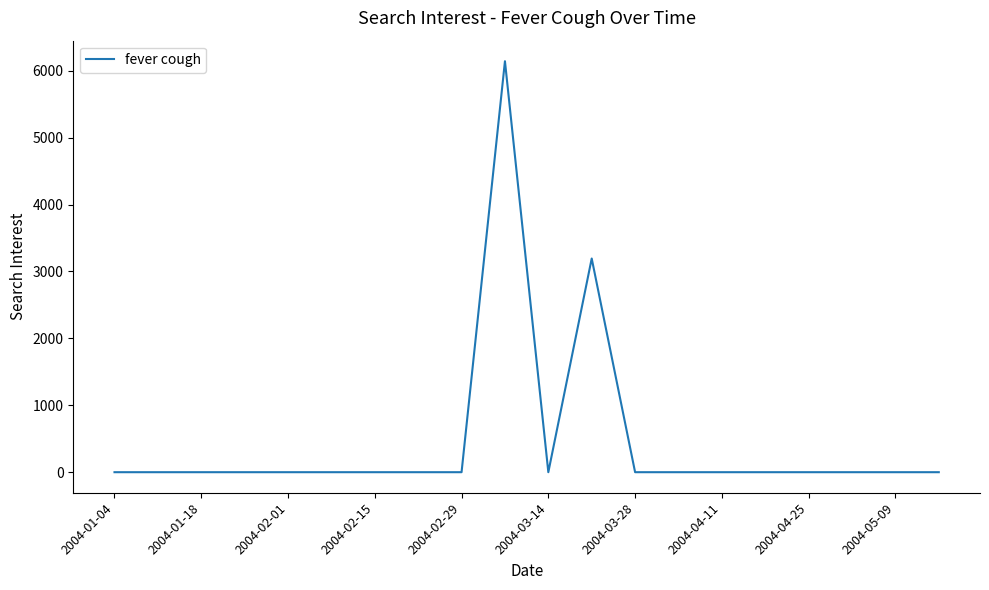

What is the difference between the maximum and minimum values?

6142.7